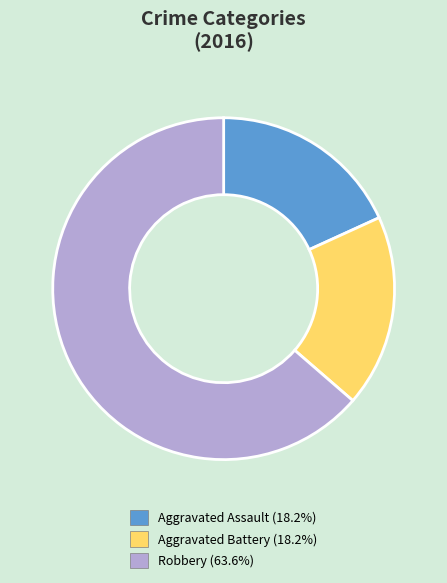

How many slices are in this pie chart?

3